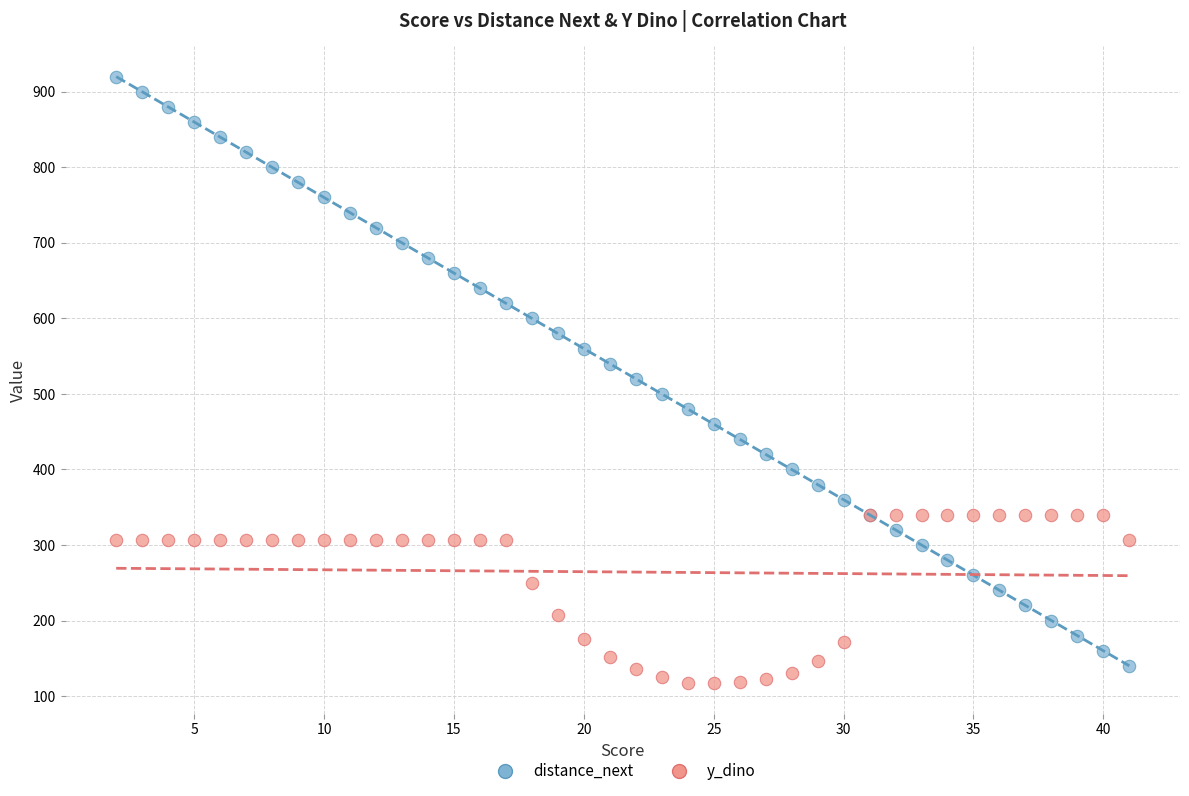

What are all the series names shown in the legend?

distance_next, y_dino